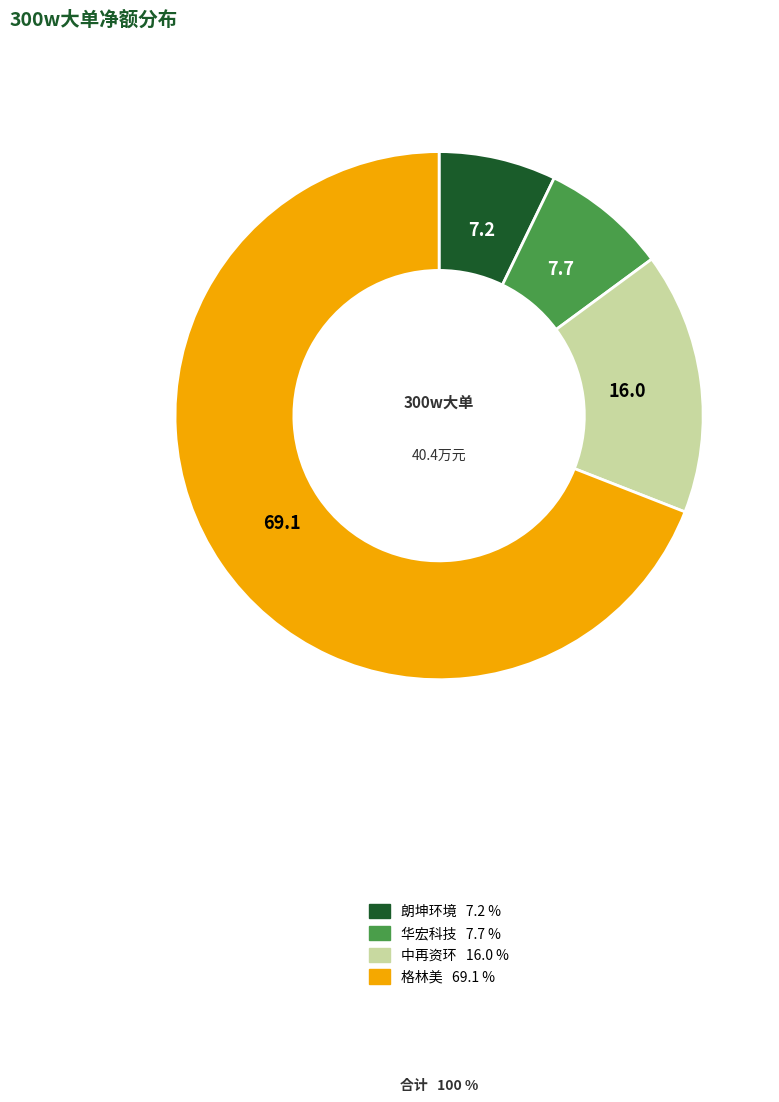

Is there a majority slice in this chart?

Yes